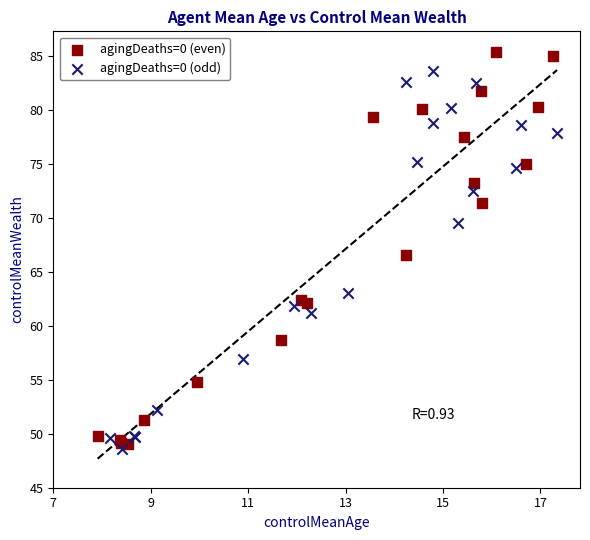

What are all the series names shown in the legend?

agingDeaths=0 (even), agingDeaths=0 (odd)